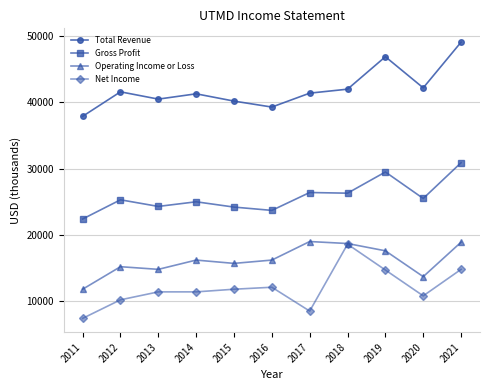

What is the difference between the second highest and second lowest values in the Total Revenue series?

7600